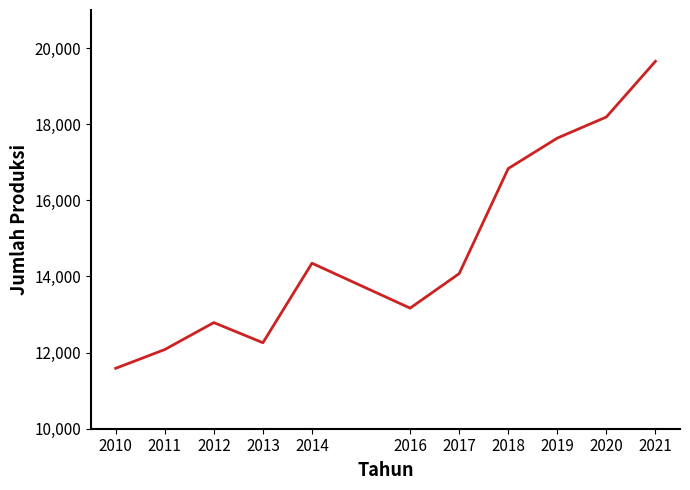

Is it true that the value at 2014 is 23817?

False